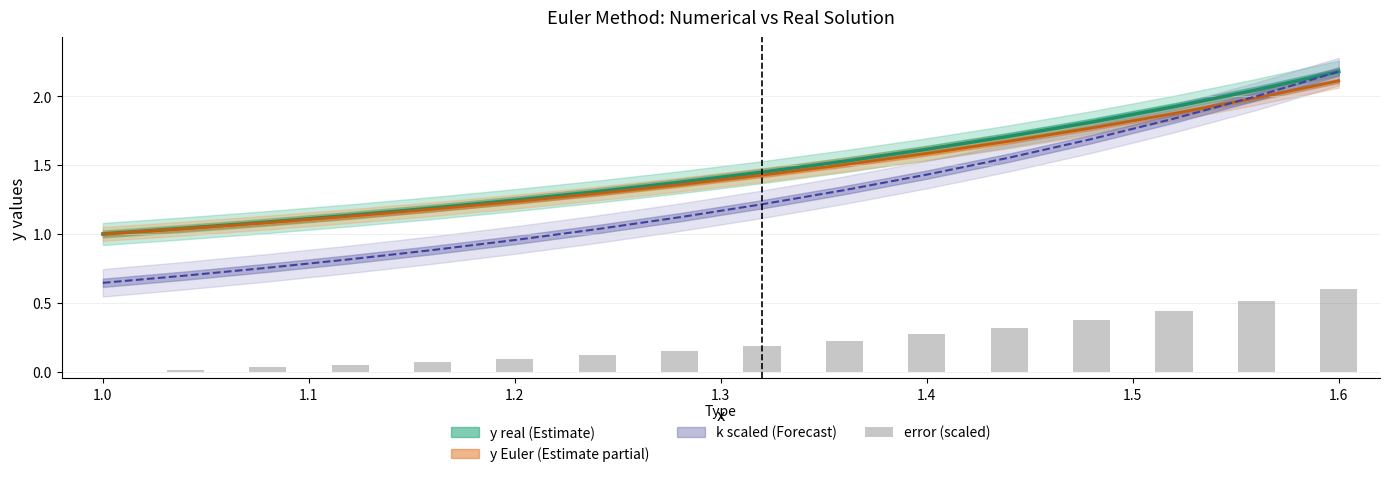

What is the difference between the maximum and minimum values?

0.6